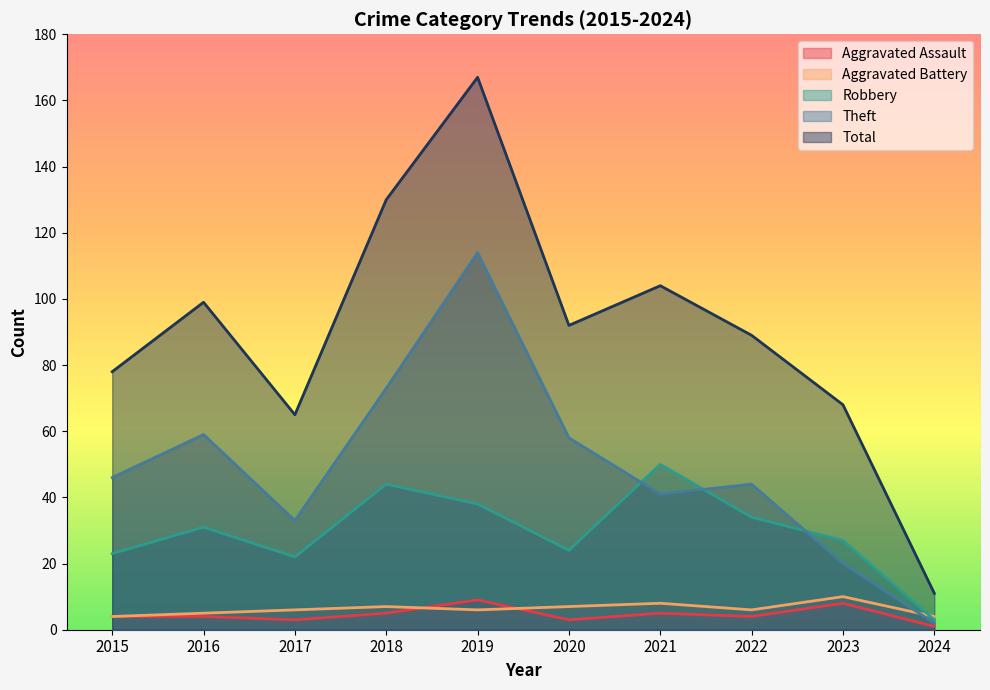

Reading left to right, list all the values displayed in this chart.

Aggravated Assault: 2015=4	2016=4	2017=3	2018=5	2019=9	2020=3	2021=5	2022=4	2023=8	2024=1
Aggravated Battery: 2015=4	2016=5	2017=6	2018=7	2019=6	2020=7	2021=8	2022=6	2023=10	2024=4
Robbery: 2015=23	2016=31	2017=22	2018=44	2019=38	2020=24	2021=50	2022=34	2023=27	2024=3
Theft: 2015=46	2016=59	2017=33	2018=73	2019=114	2020=58	2021=41	2022=44	2023=20	2024=2
Total: 2015=78	2016=99	2017=65	2018=130	2019=167	2020=92	2021=104	2022=89	2023=68	2024=11